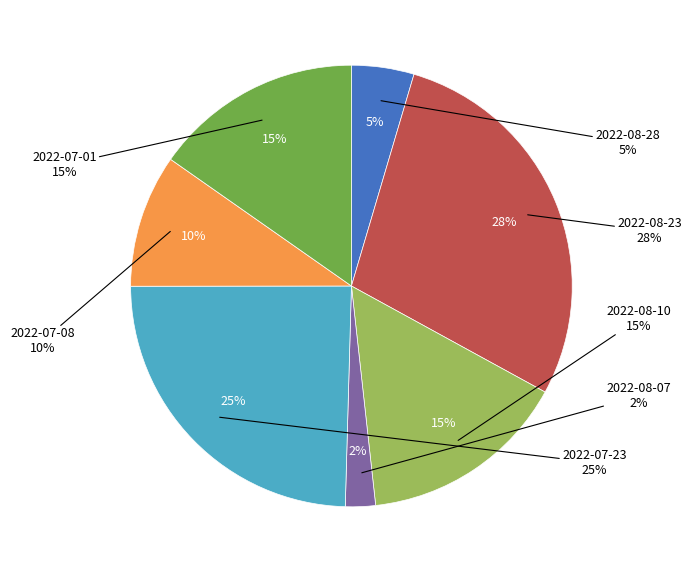

Combined, do 2022-08-28 and 2022-07-23 account for over 50%?

No